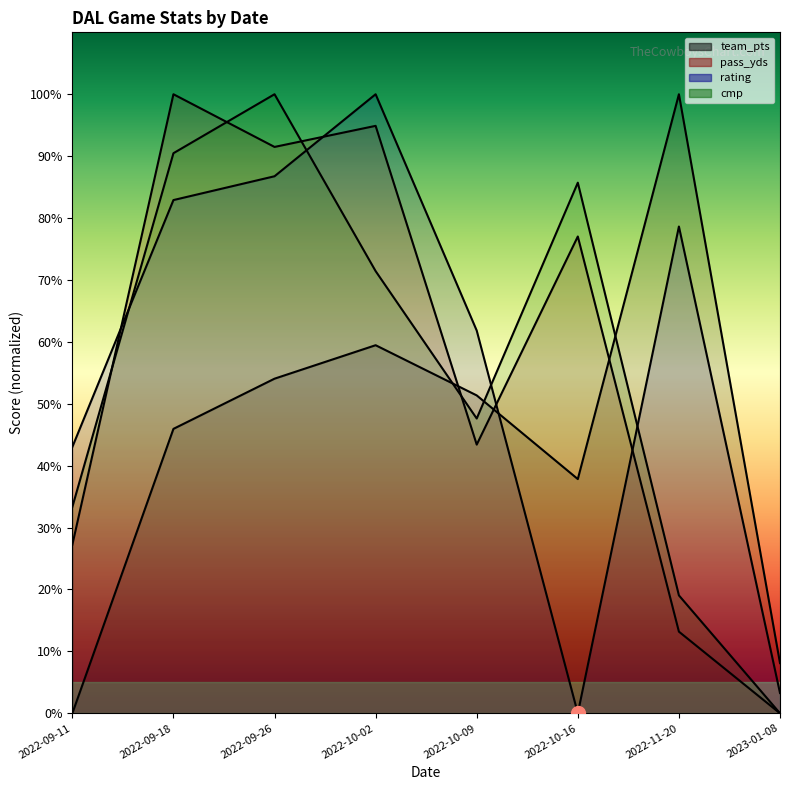

Which has a higher value, 2023-01-08 or 2022-10-16?

2022-10-16